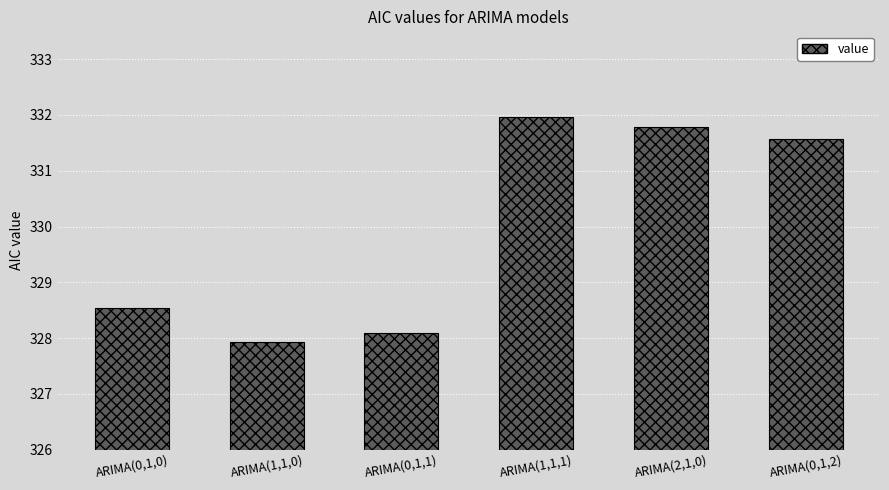

What is the ratio of the value at ARIMA(1,1,0) to the value at ARIMA(0,1,0)?

1.0